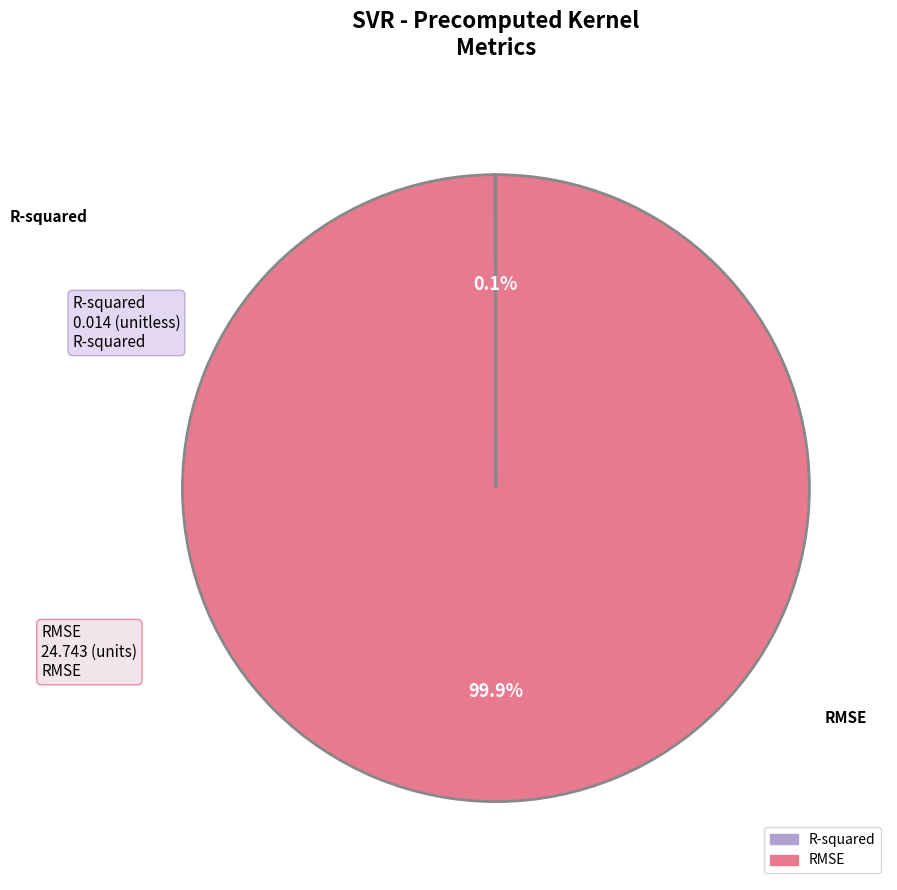

Which category accounts for the majority?

RMSE